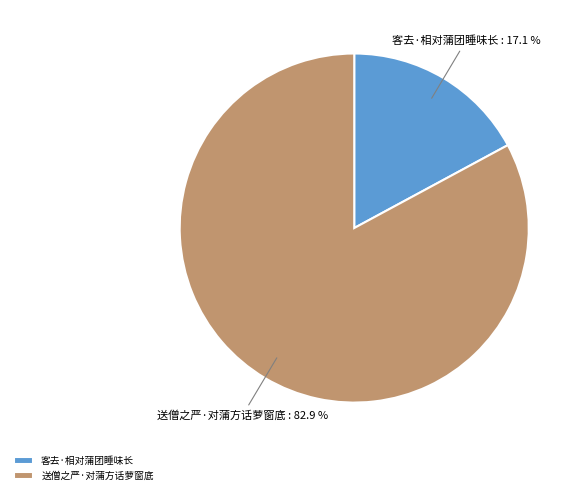

What is the ratio of the value at 客去·相对蒲团睡味长 to the value at 送僧之严·对蒲方话萝窗底?

0.2